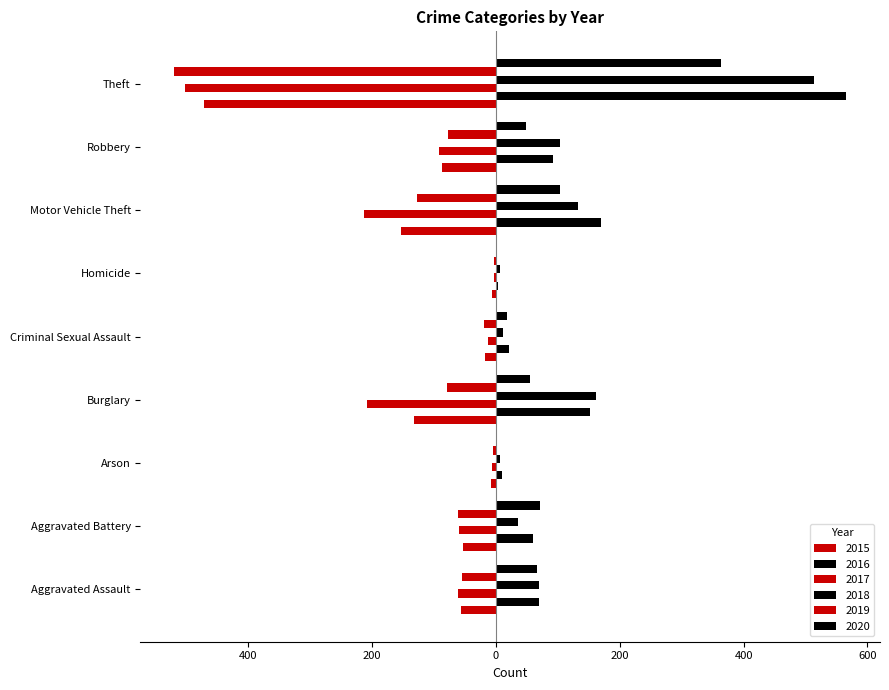

Which category has the lowest value across all series?

Theft